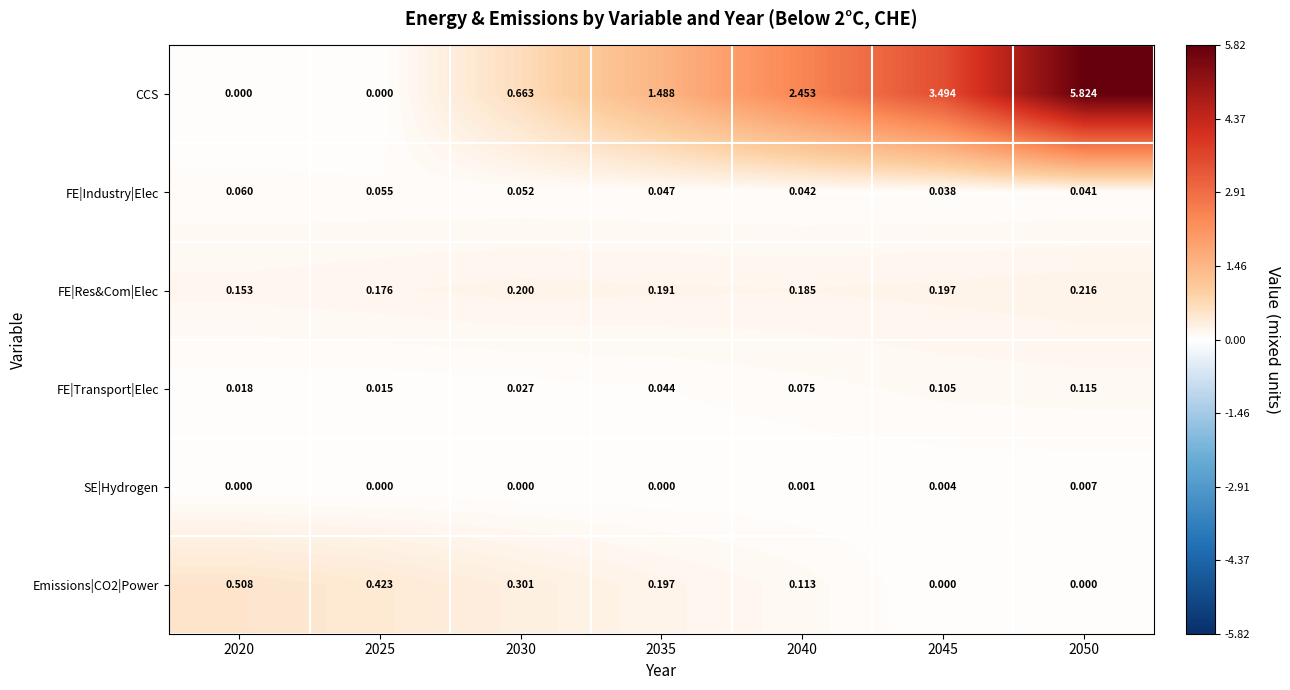

Which series has the largest total across all categories?

CCS